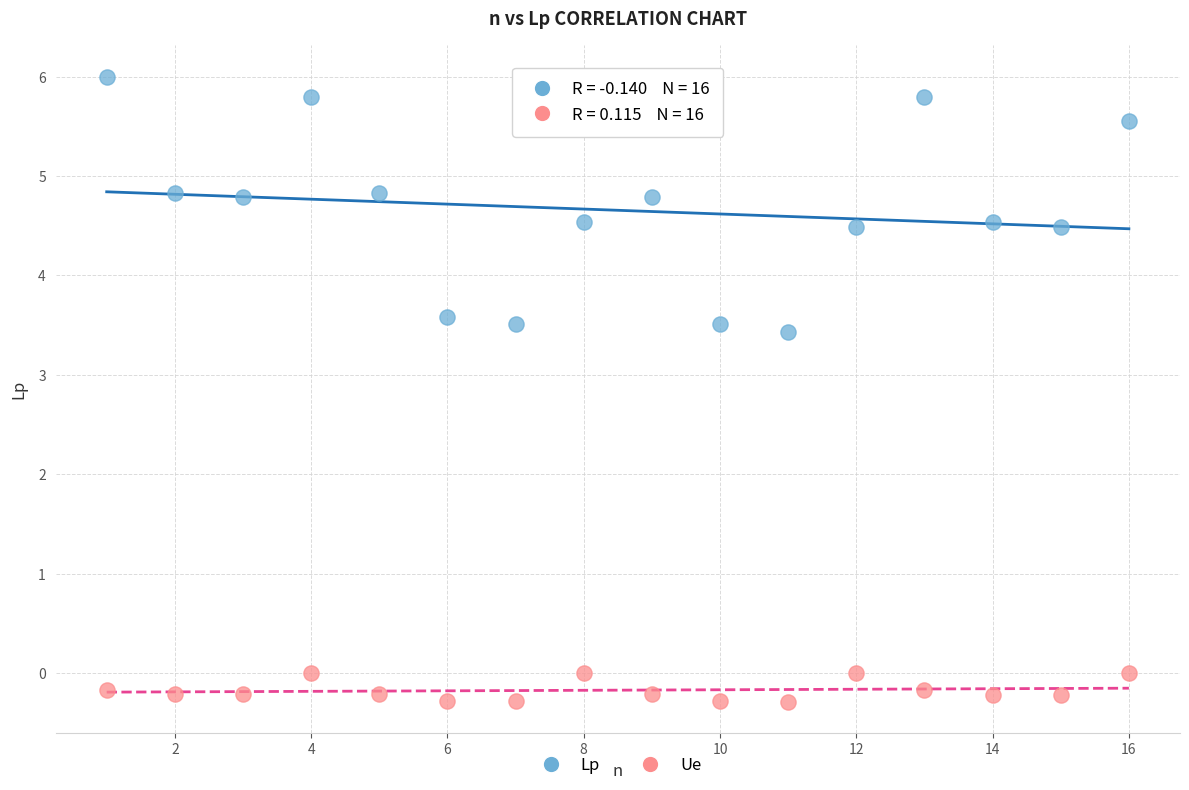

Which series reaches the minimum Y coordinate?

Ue